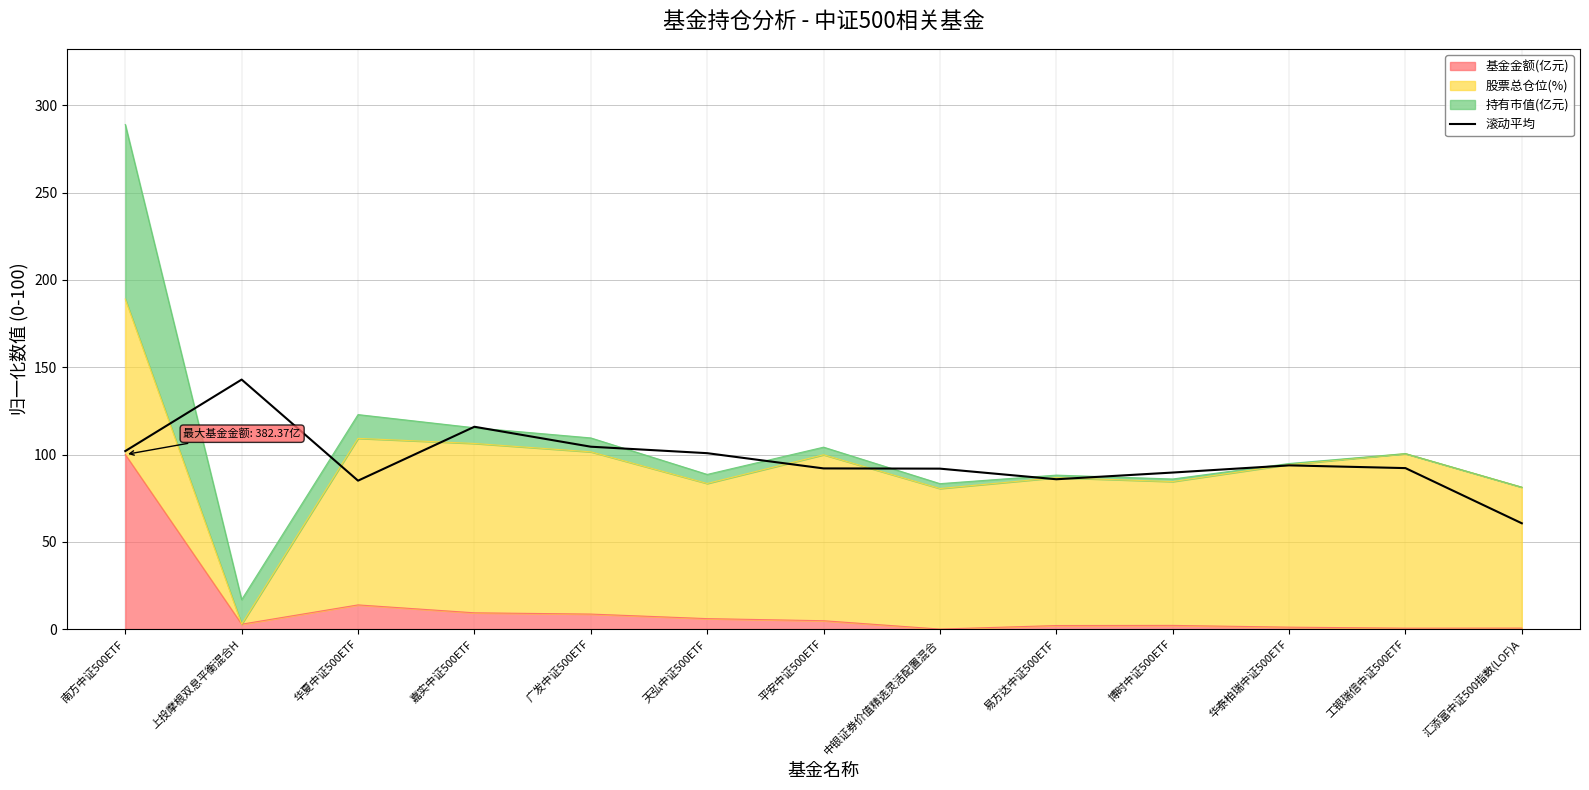

What is the minimum value shown in the chart?

60.6